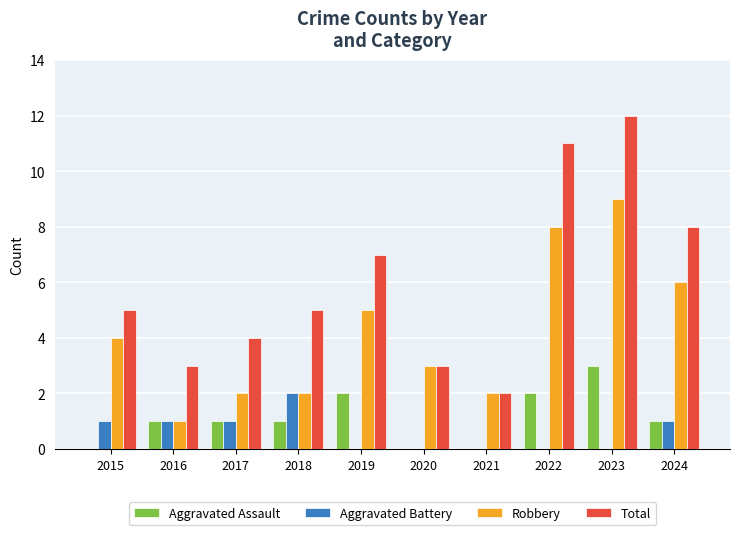

How many categories are shown in the chart?

10